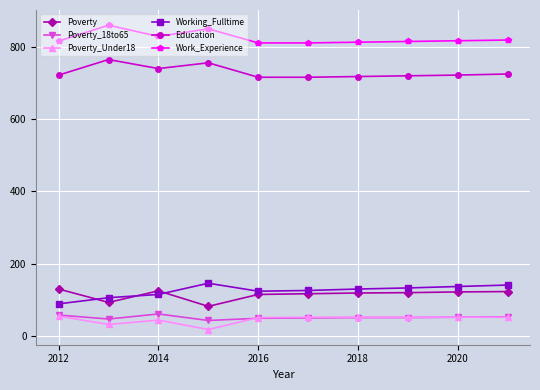

How many lines are shown in the chart?

6